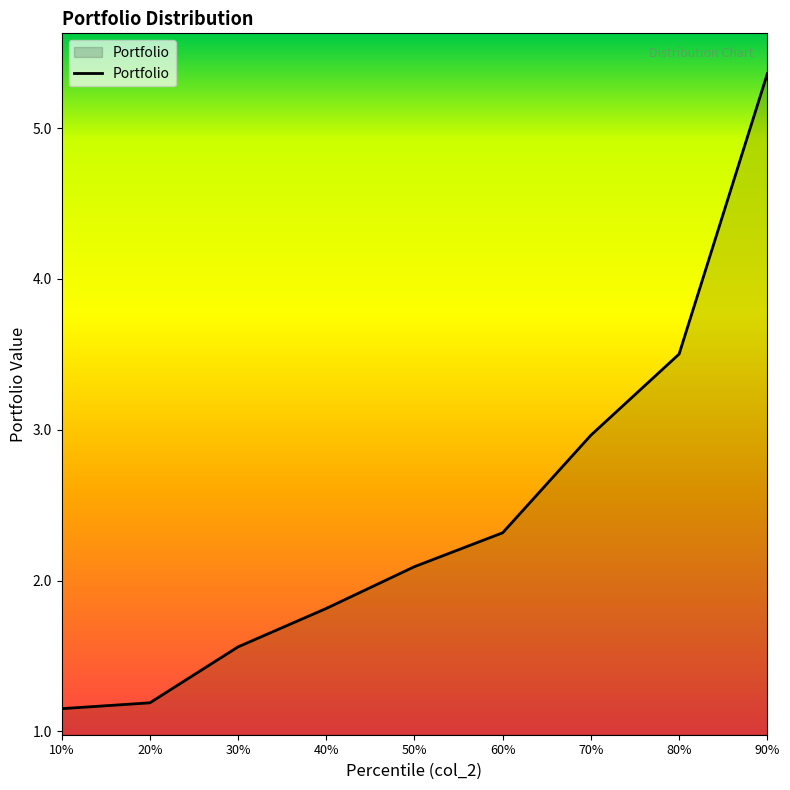

Between 40% and 70%, which is larger?

70%